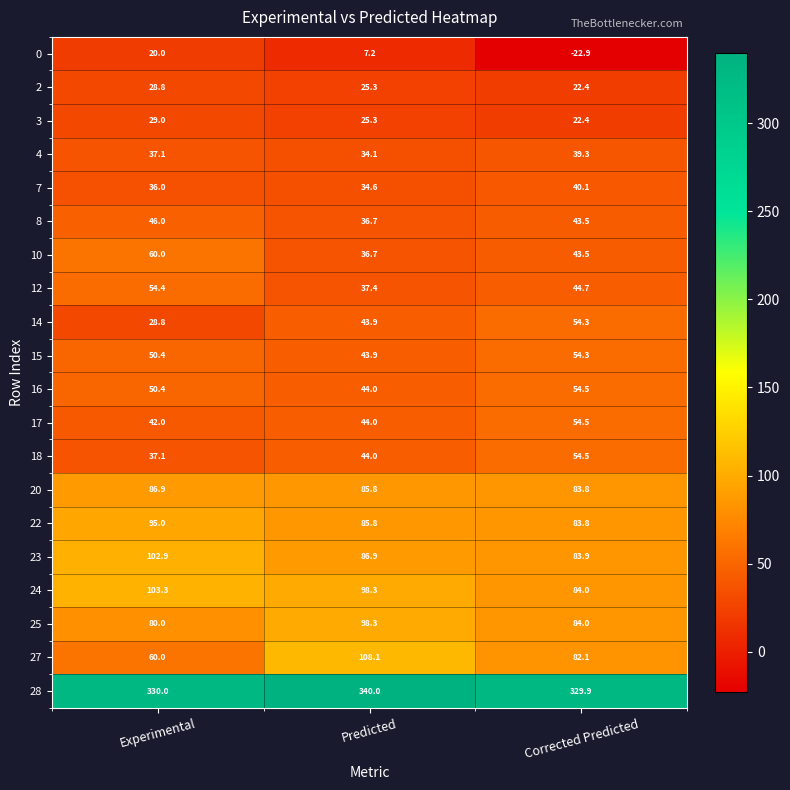

Which series has the widest spread of values?

27